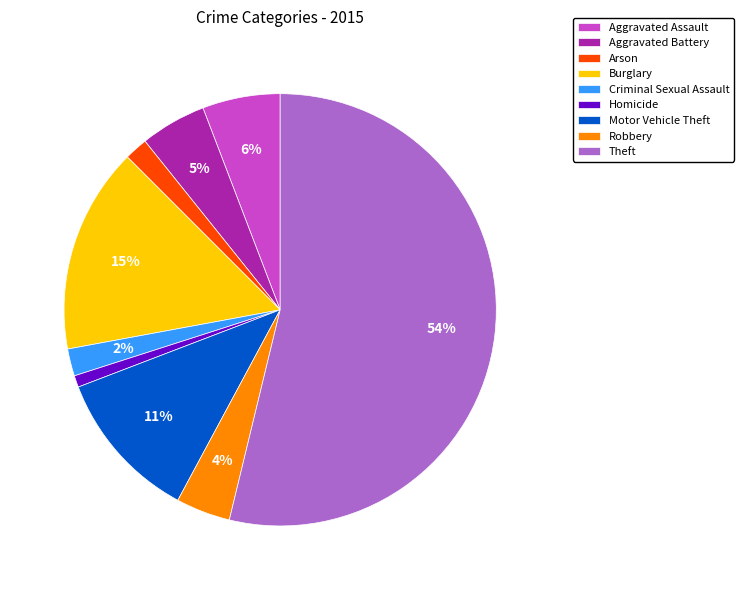

What percentage is the Burglary slice, to the nearest percent?

15%